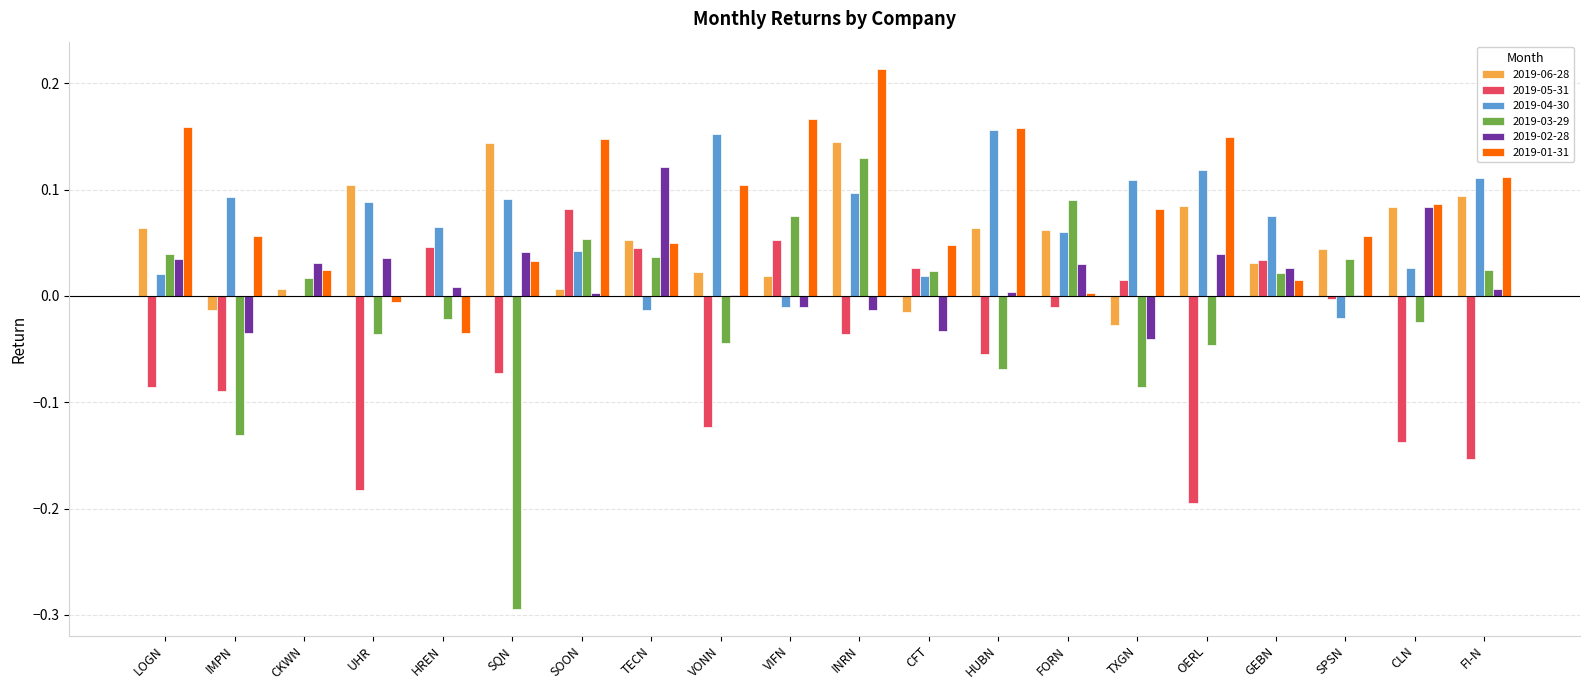

Which category has the highest value across all series?

INRN